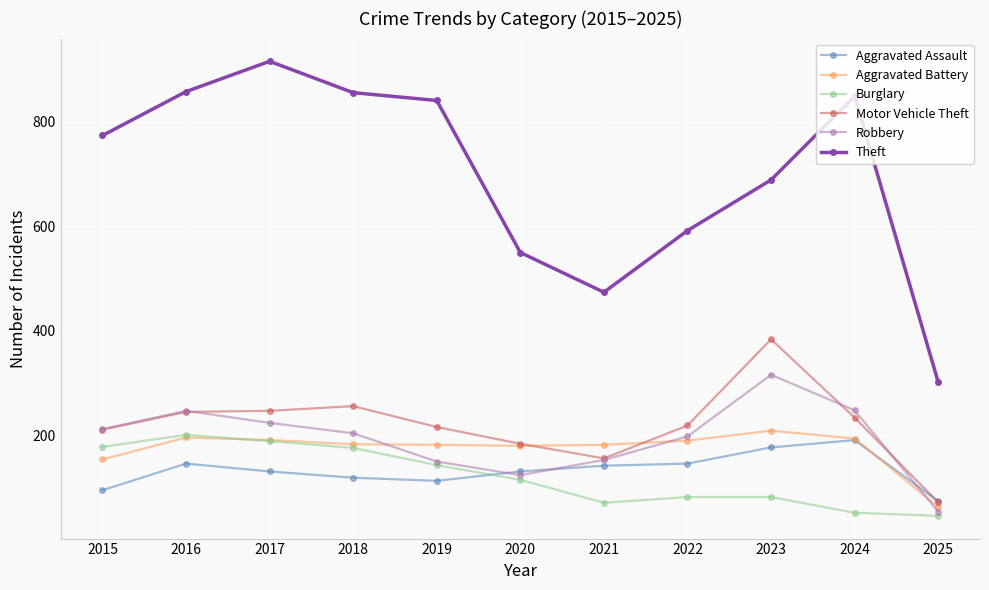

Which series has the largest range (max minus min)?

Theft